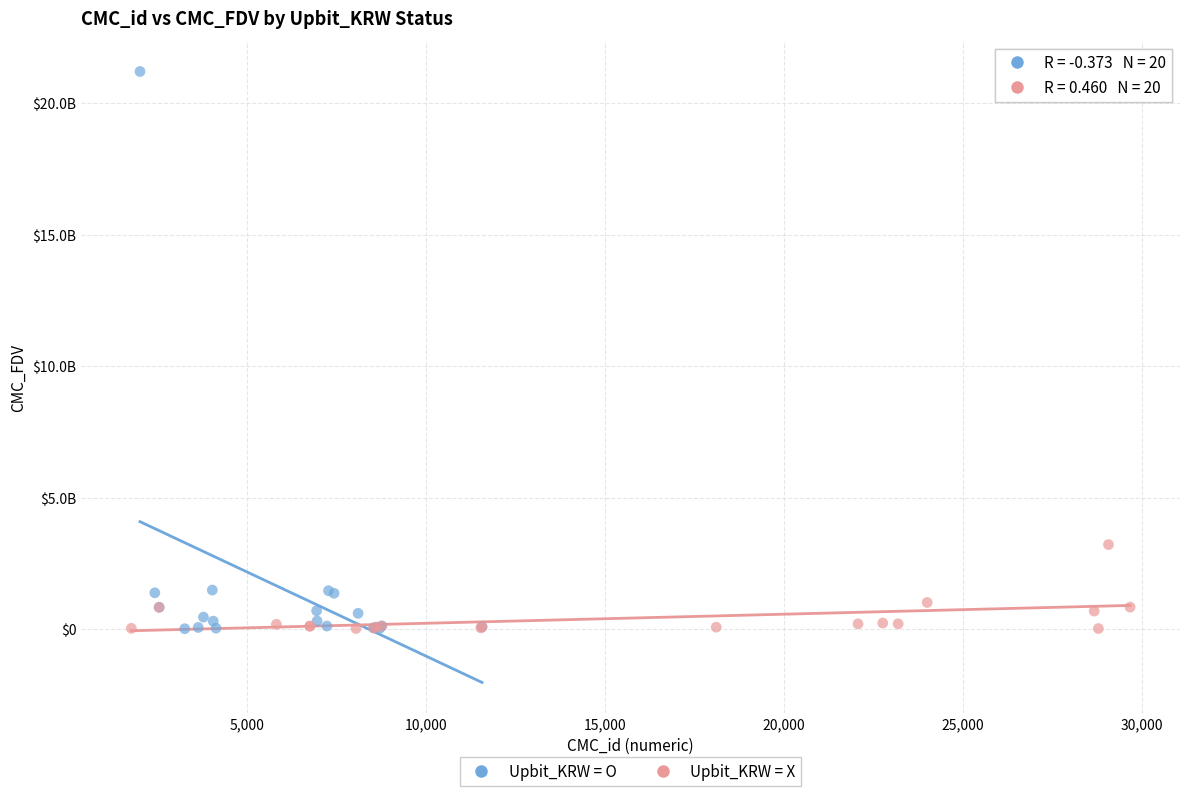

Which series has the largest Y range (max minus min)?

Upbit_KRW = O